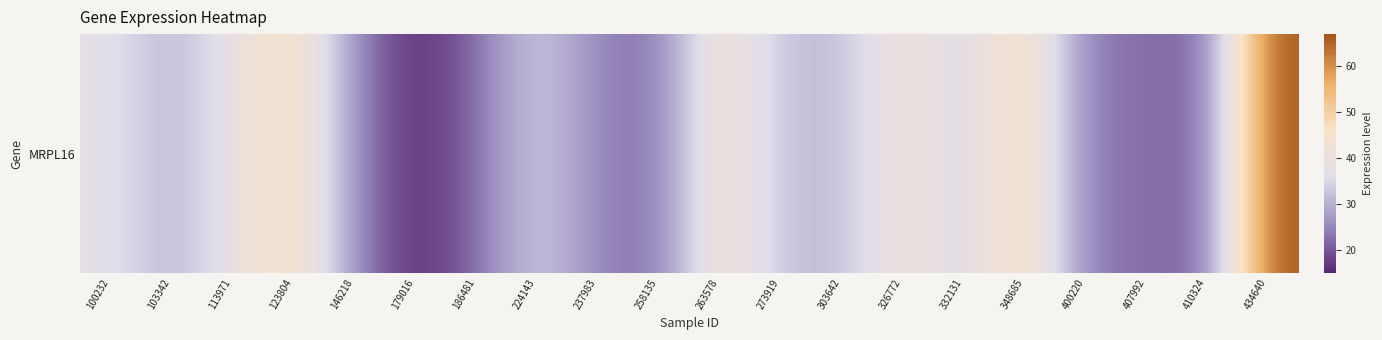

What is the sum of the values at 123804 and 407992?

70.4